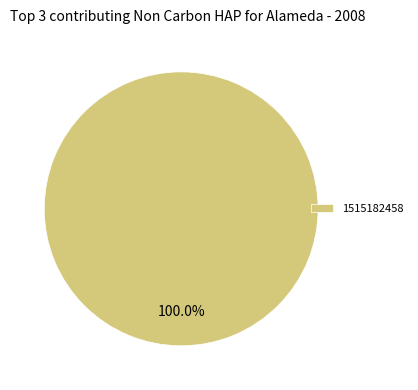

How many slices are in this pie chart?

1